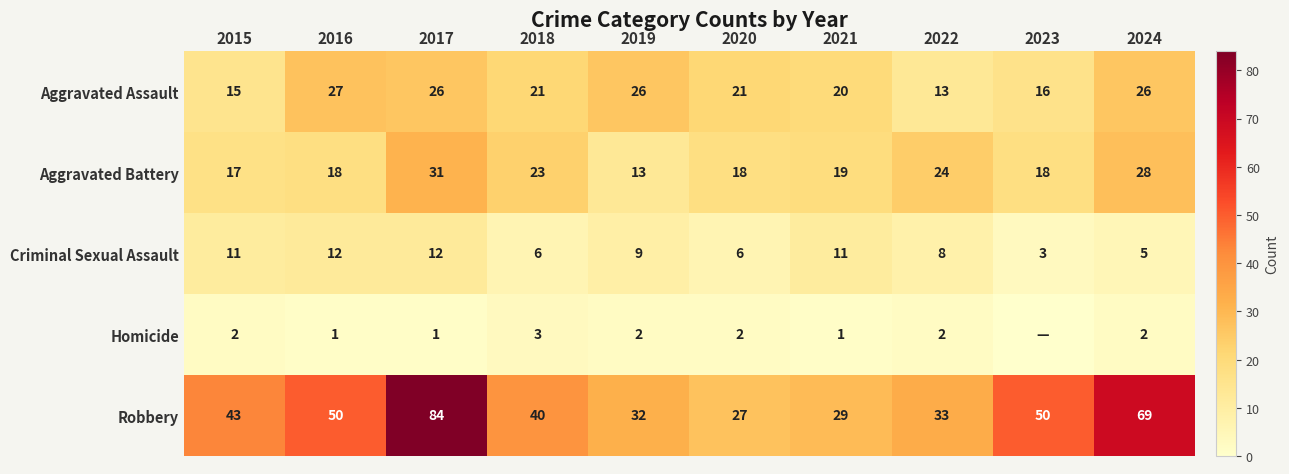

How many categories are shown in the chart?

10